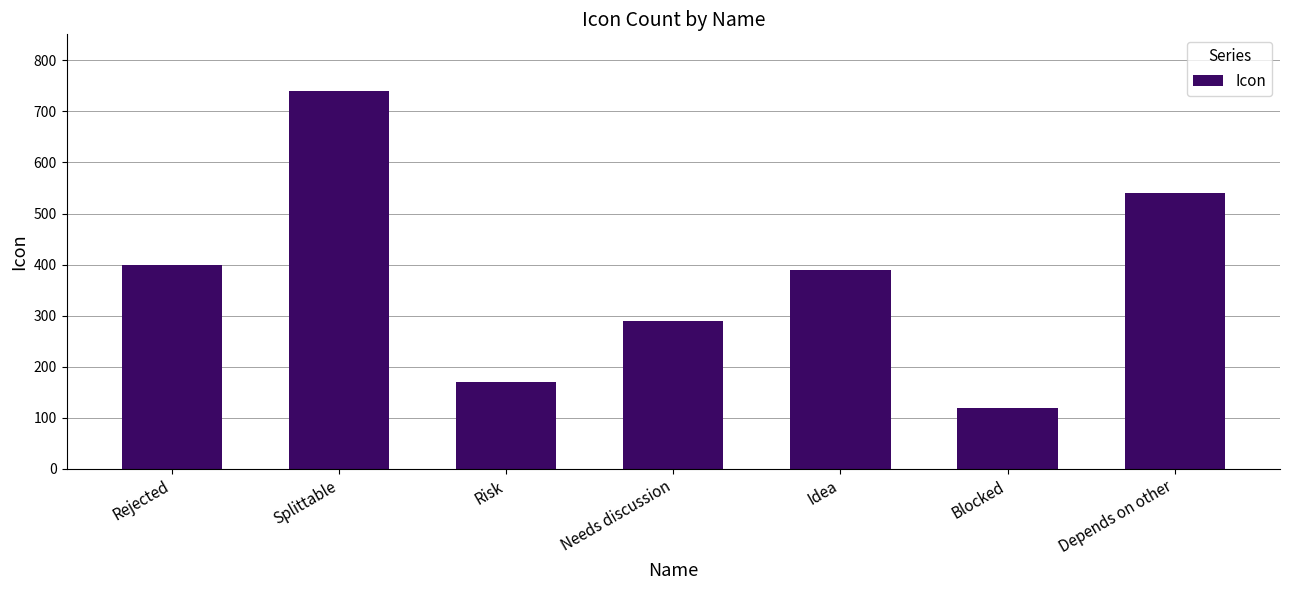

At which category does the chart reach its minimum across all series?

Blocked